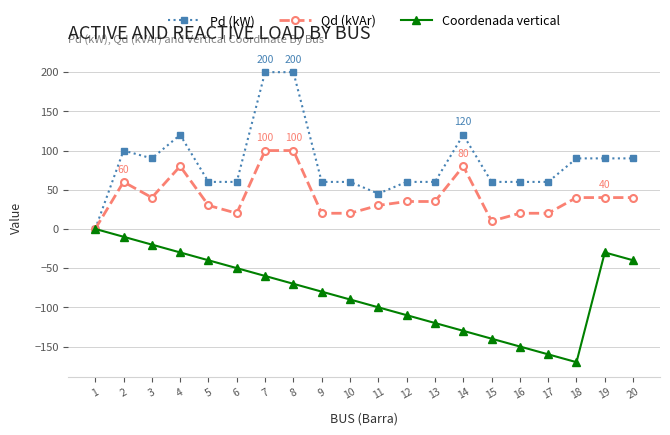

Which series has the widest spread of values?

Pd (kW)